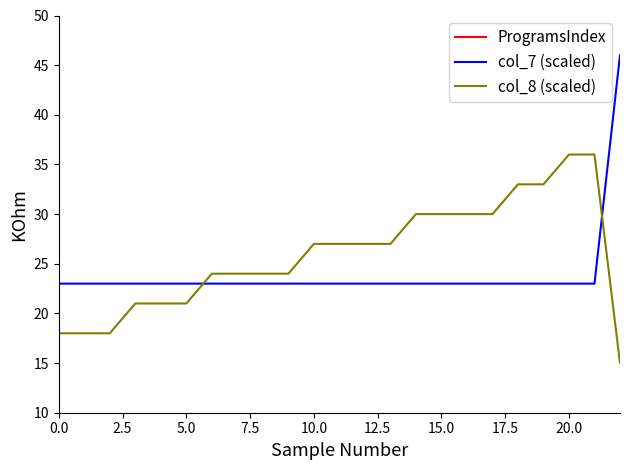

Which series ends up on top after the final intersection of col_8 (scaled) and col_7 (scaled)?

col_7 (scaled)